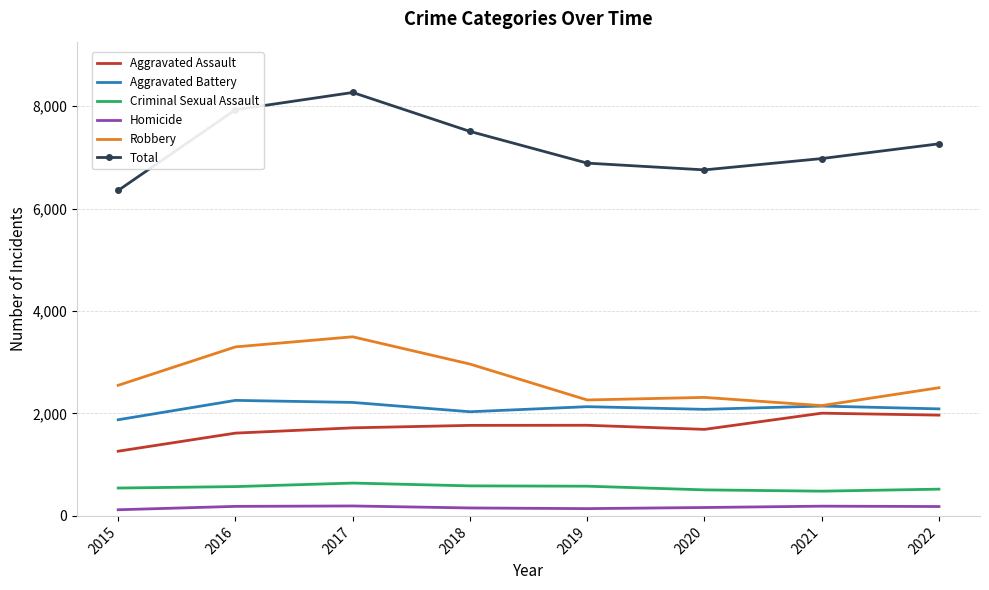

Which series has the widest spread of values?

Total